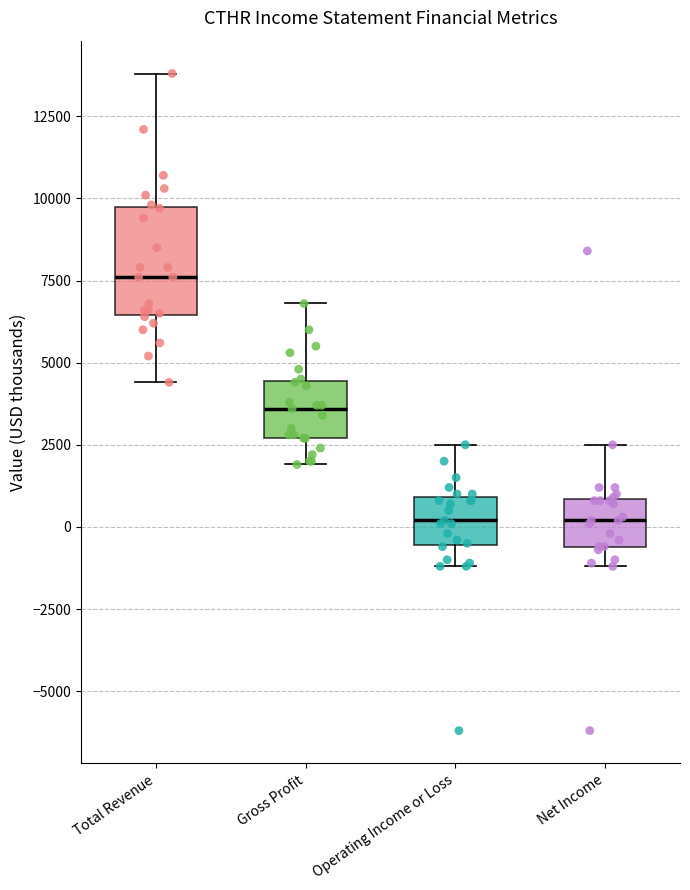

Comparing the boxes themselves (not the whiskers), which one is the tallest?

Total Revenue